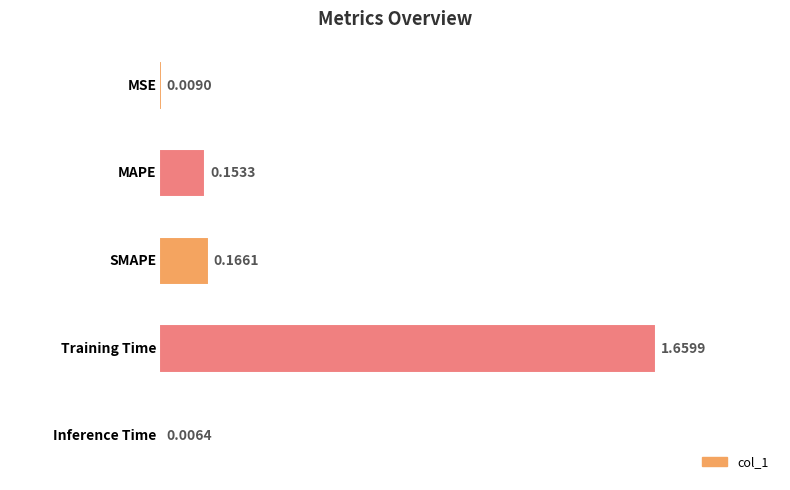

What is the average value?

0.4